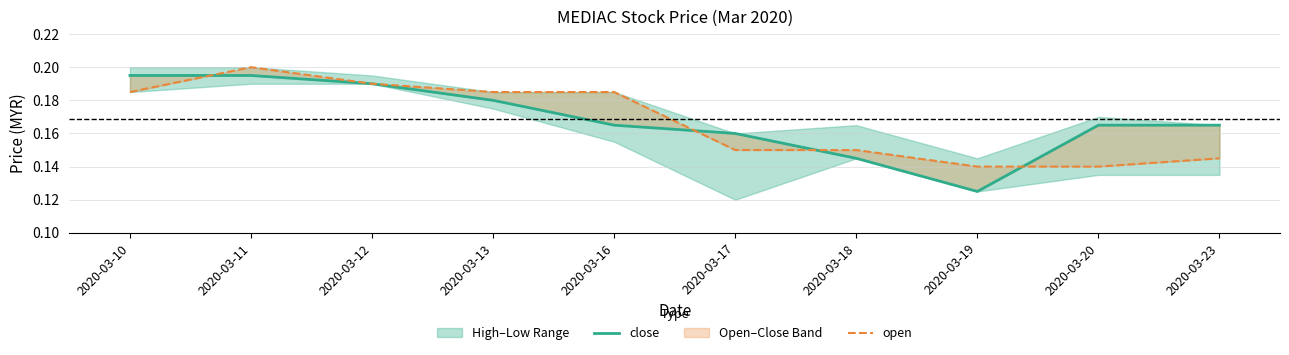

Reading left to right, what are all the values shown in this chart?

close: 0.2	0.2	0.2	0.2	0.2	0.2	0.1	0.1	0.2	0.2
open: 0.2	0.2	0.2	0.2	0.2	0.1	0.1	0.1	0.1	0.1